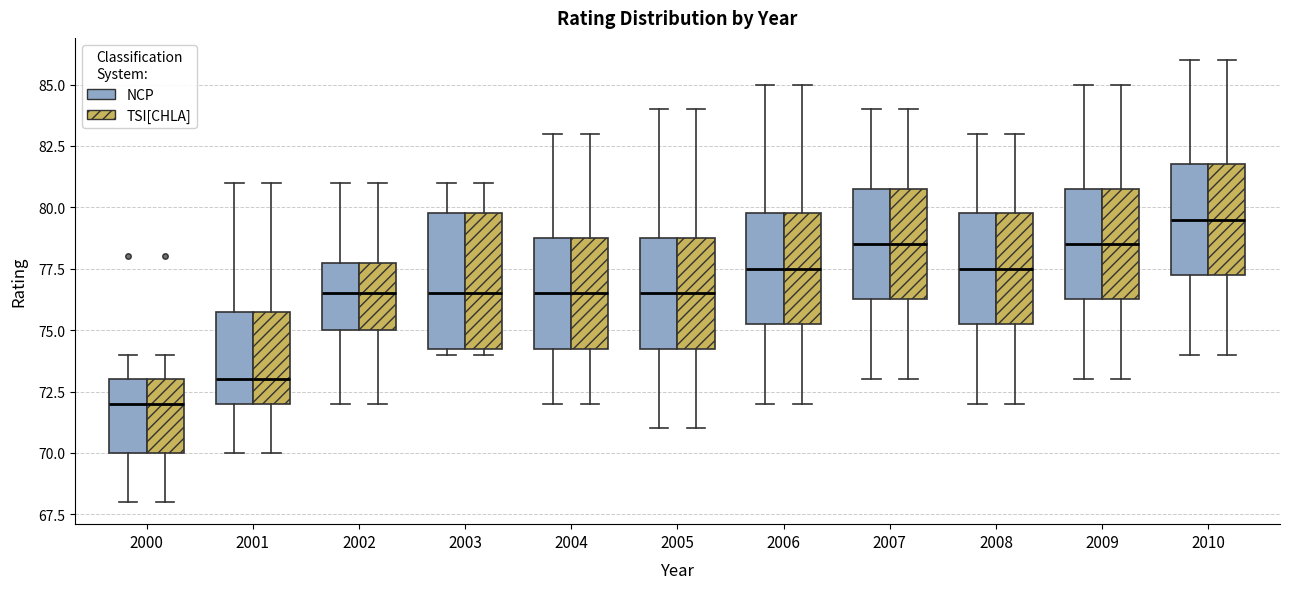

Reading left to right, transcribe this box plot: for each box, give where its median line is, the range the box spans, and where its two whiskers end, as read against the y-axis. The values are not printed on the chart, so give them approximately, as read against the axis.

2000 (NCP): median 72.0, box 70.0 to 73.0, whiskers 68.0 to 74.0
2000 (TSI[CHLA]): median 72.0, box 70.0 to 73.0, whiskers 68.0 to 74.0
2001 (NCP): median 73.0, box 72.0 to 76.0, whiskers 70.0 to 81.0
2001 (TSI[CHLA]): median 73.0, box 72.0 to 76.0, whiskers 70.0 to 81.0
2002 (NCP): median 76.5, box 75.0 to 78.0, whiskers 72.0 to 81.0
2002 (TSI[CHLA]): median 76.5, box 75.0 to 78.0, whiskers 72.0 to 81.0
2003 (NCP): median 76.5, box 74.5 to 80.0, whiskers 74.0 to 81.0
2003 (TSI[CHLA]): median 76.5, box 74.5 to 80.0, whiskers 74.0 to 81.0
2004 (NCP): median 76.5, box 74.5 to 79.0, whiskers 72.0 to 83.0
2004 (TSI[CHLA]): median 76.5, box 74.5 to 79.0, whiskers 72.0 to 83.0
2005 (NCP): median 76.5, box 74.5 to 79.0, whiskers 71.0 to 84.0
2005 (TSI[CHLA]): median 76.5, box 74.5 to 79.0, whiskers 71.0 to 84.0
2006 (NCP): median 77.5, box 75.5 to 80.0, whiskers 72.0 to 85.0
2006 (TSI[CHLA]): median 77.5, box 75.5 to 80.0, whiskers 72.0 to 85.0
2007 (NCP): median 78.5, box 76.5 to 81.0, whiskers 73.0 to 84.0
2007 (TSI[CHLA]): median 78.5, box 76.5 to 81.0, whiskers 73.0 to 84.0
2008 (NCP): median 77.5, box 75.5 to 80.0, whiskers 72.0 to 83.0
2008 (TSI[CHLA]): median 77.5, box 75.5 to 80.0, whiskers 72.0 to 83.0
2009 (NCP): median 78.5, box 76.5 to 81.0, whiskers 73.0 to 85.0
2009 (TSI[CHLA]): median 78.5, box 76.5 to 81.0, whiskers 73.0 to 85.0
2010 (NCP): median 79.5, box 77.5 to 82.0, whiskers 74.0 to 86.0
2010 (TSI[CHLA]): median 79.5, box 77.5 to 82.0, whiskers 74.0 to 86.0